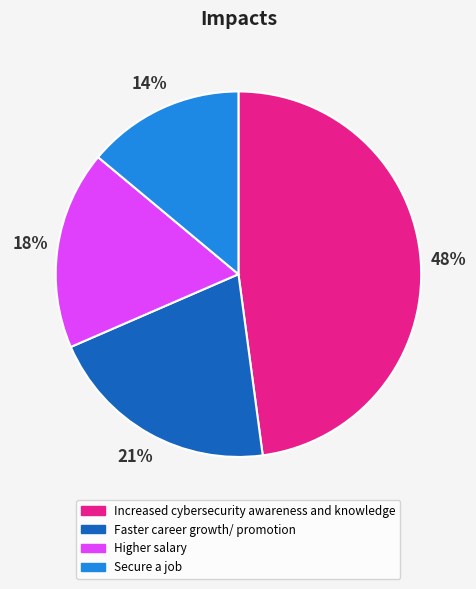

Is Faster career growth/ promotion the majority of the pie?

No